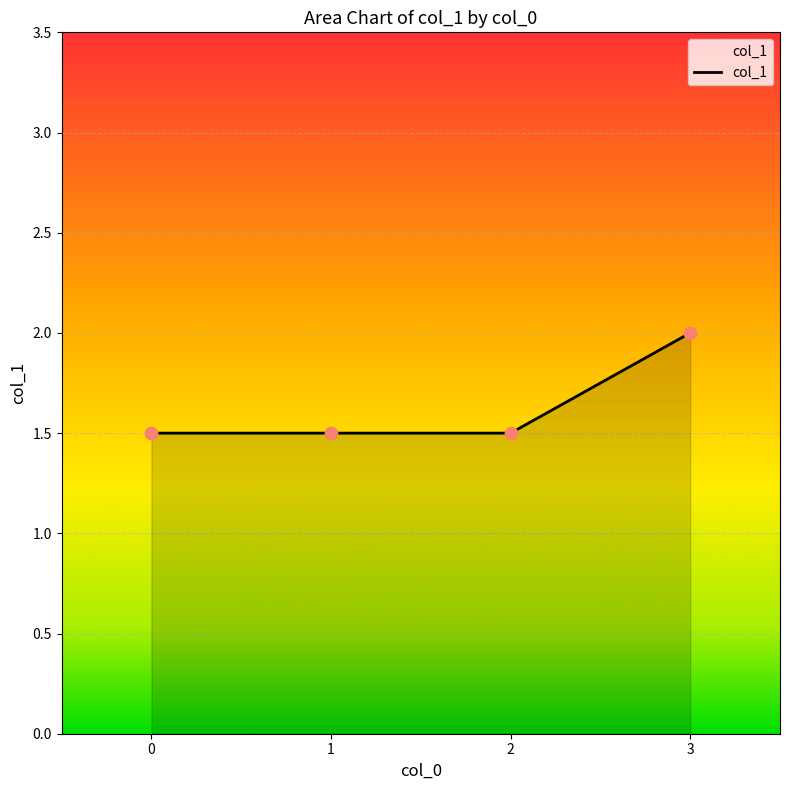

Which has a higher value, 3 or 1?

3